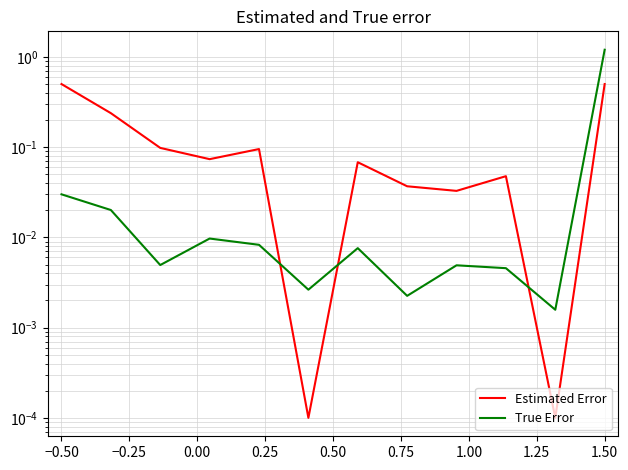

What is the maximum value shown in the chart?

1.2